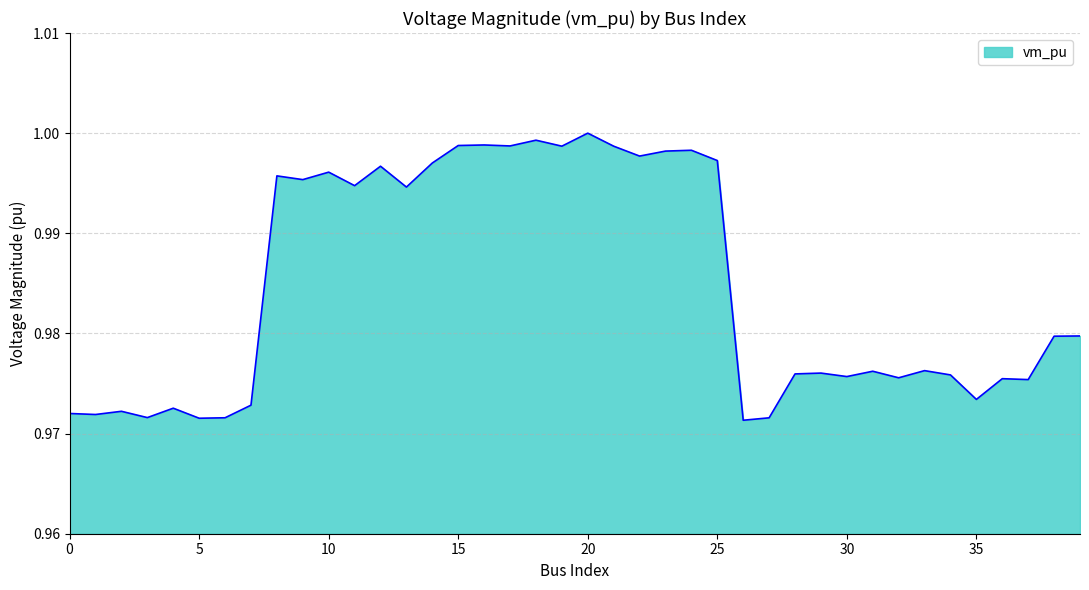

Where is the first local minimum?

1